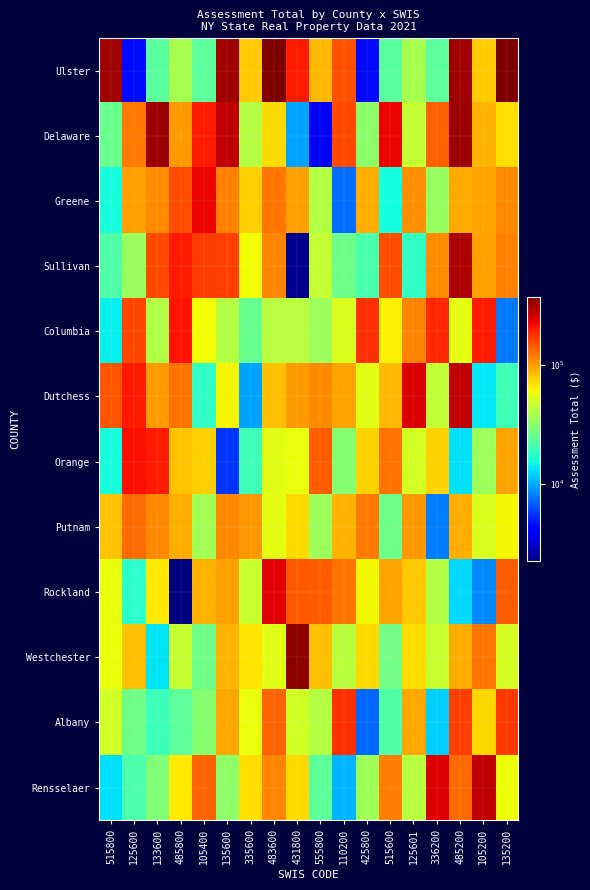

How many data points does each series have?

18